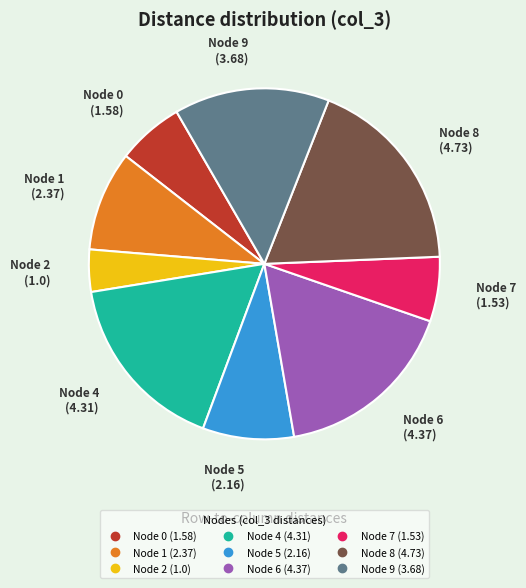

Is there any slice that represents more than half of the pie?

No